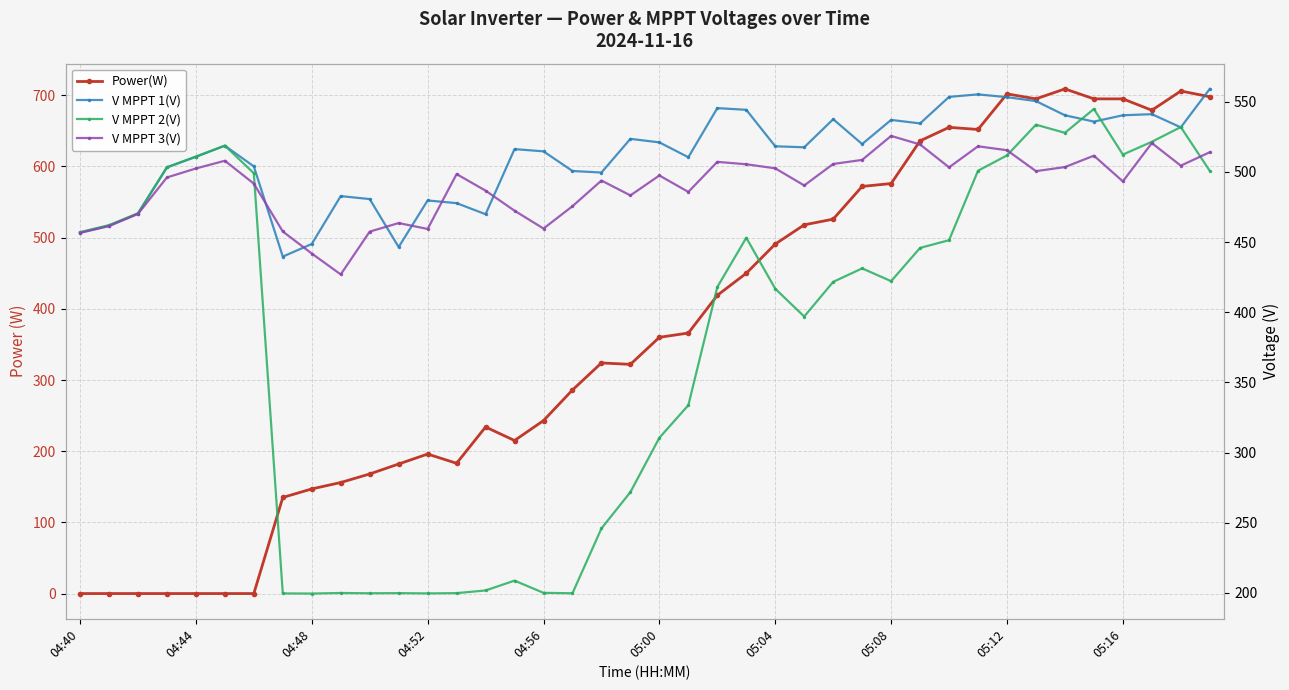

Is it true that V MPPT 3(V) equals 183.6 at 15?

False